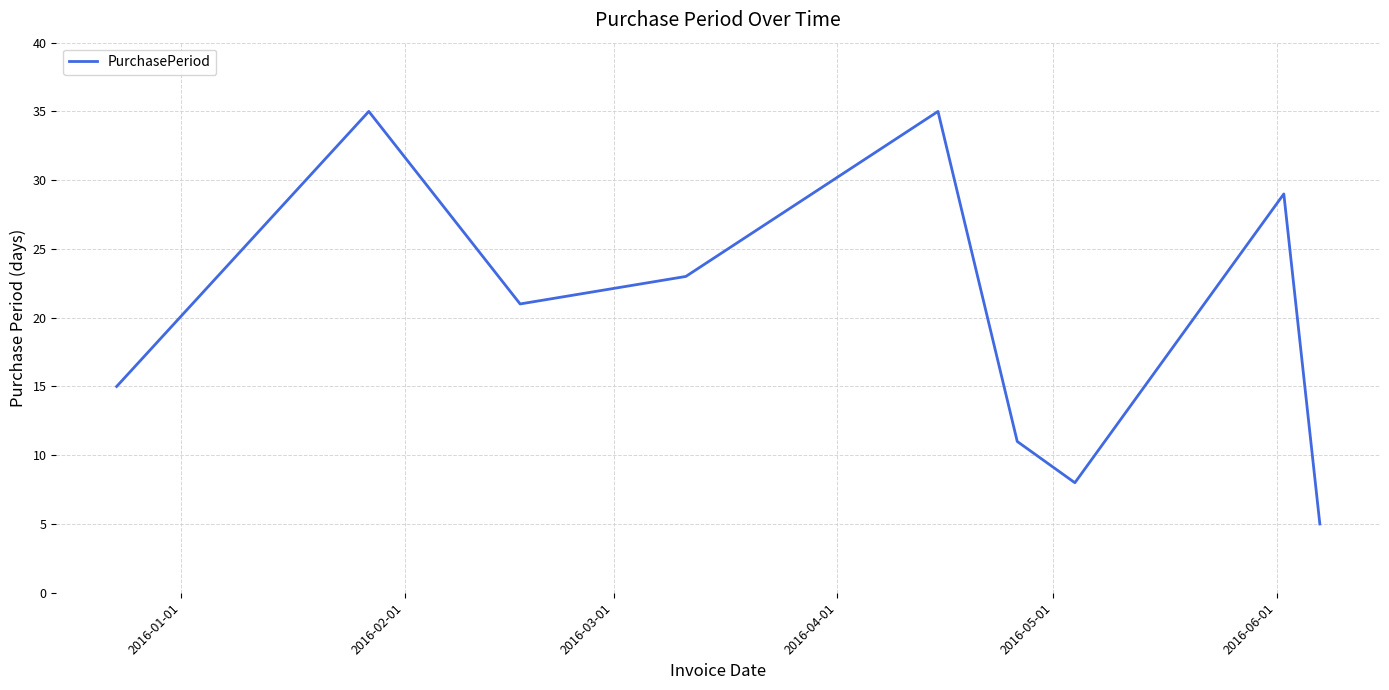

What is the difference between the maximum and minimum values?

30